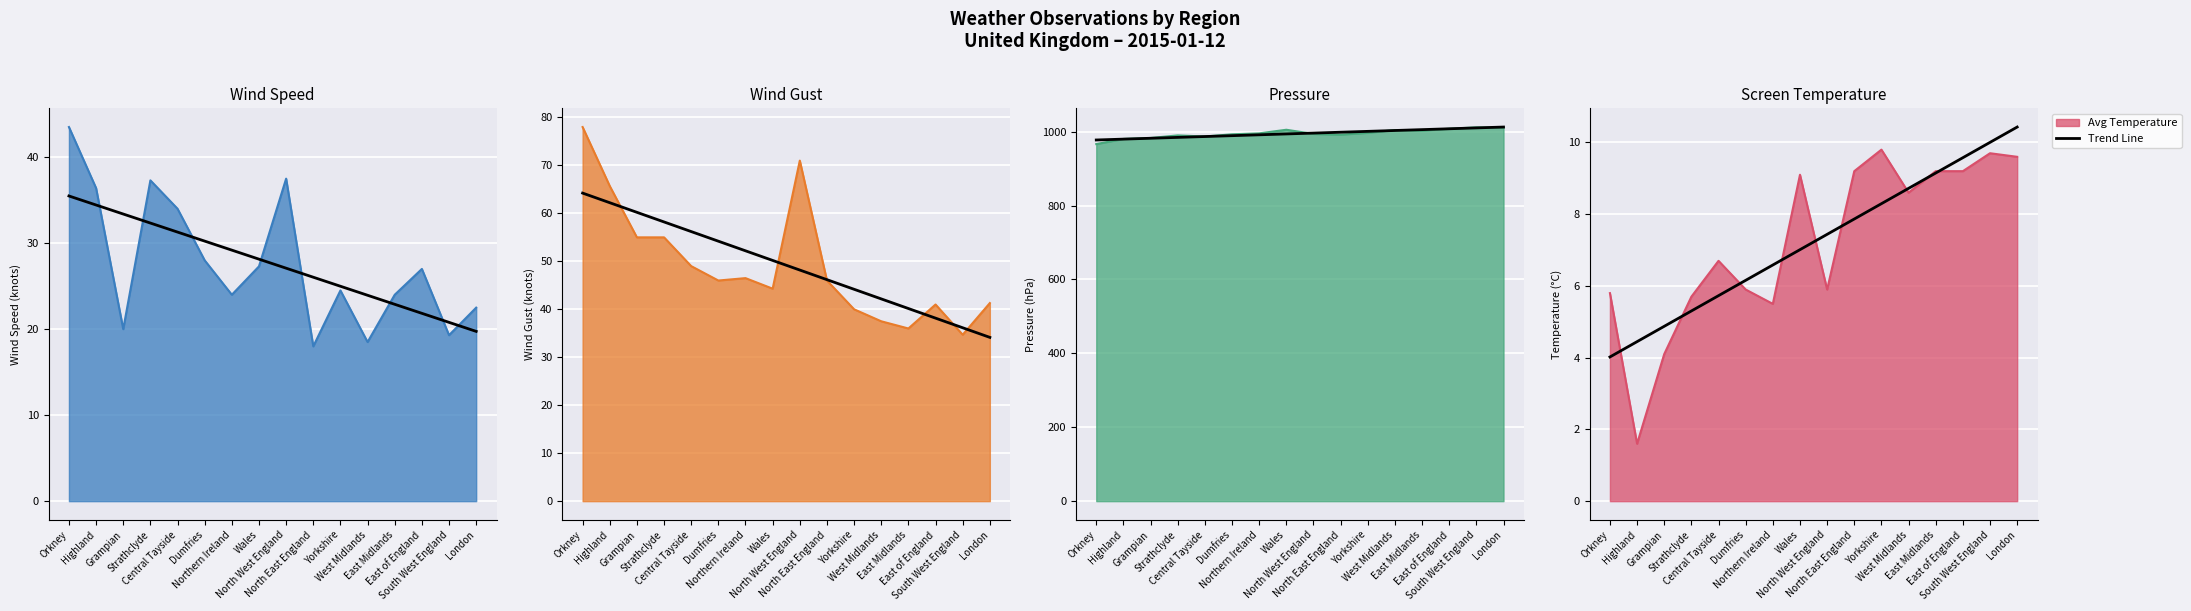

What is the average value?

7.2